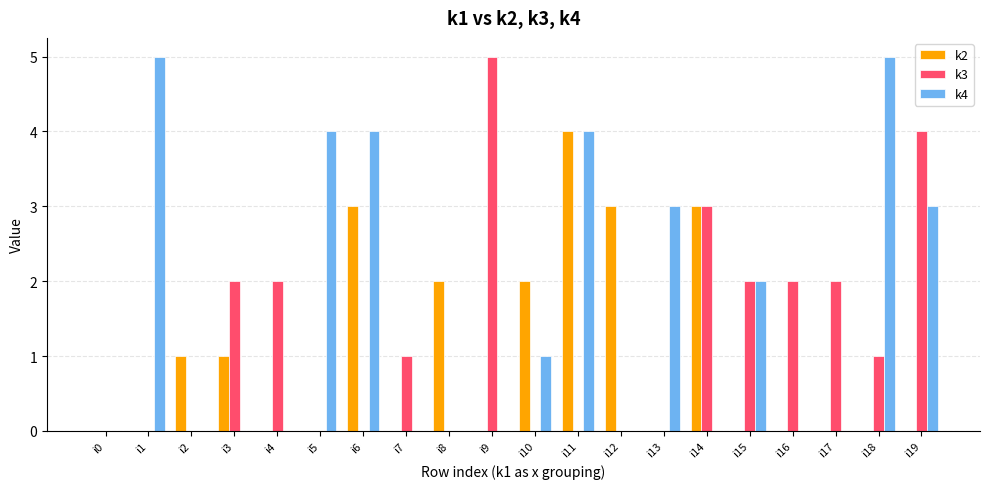

Which series has the largest total across all categories?

k4